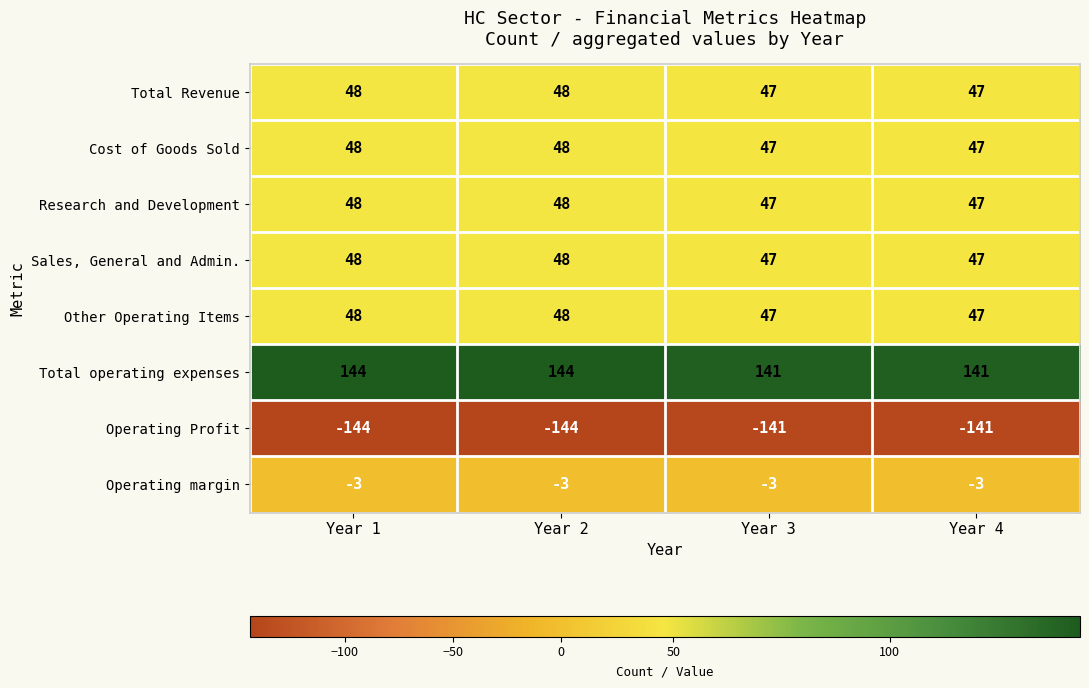

What is the minimum value shown in the chart?

-144